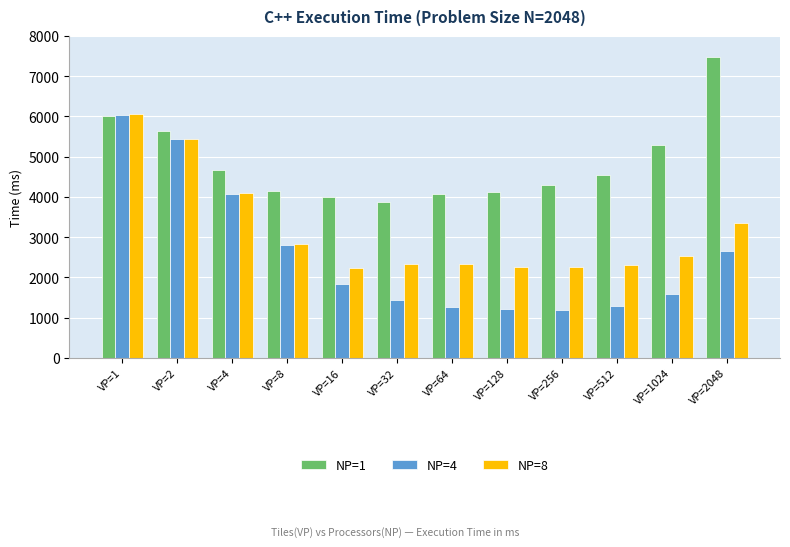

The value of NP=8 at VP=1 is 6067.0. True or false?

True